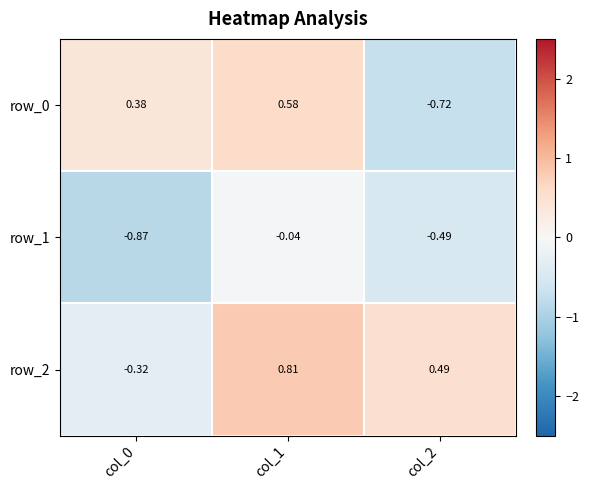

Count the number of data series in this chart.

3